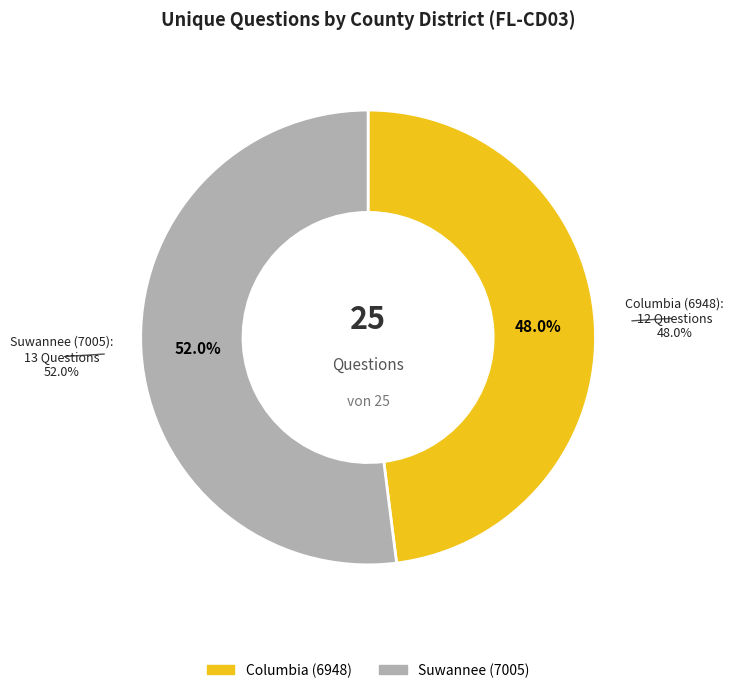

To the nearest percent, what percentage of the pie is Columbia (6948)?

48%